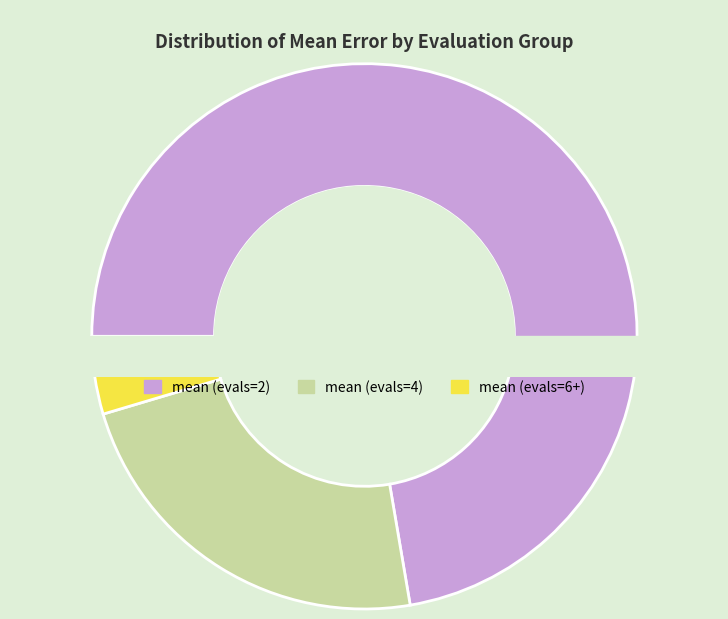

Which category has the biggest portion of the pie?

mean (evals=2)